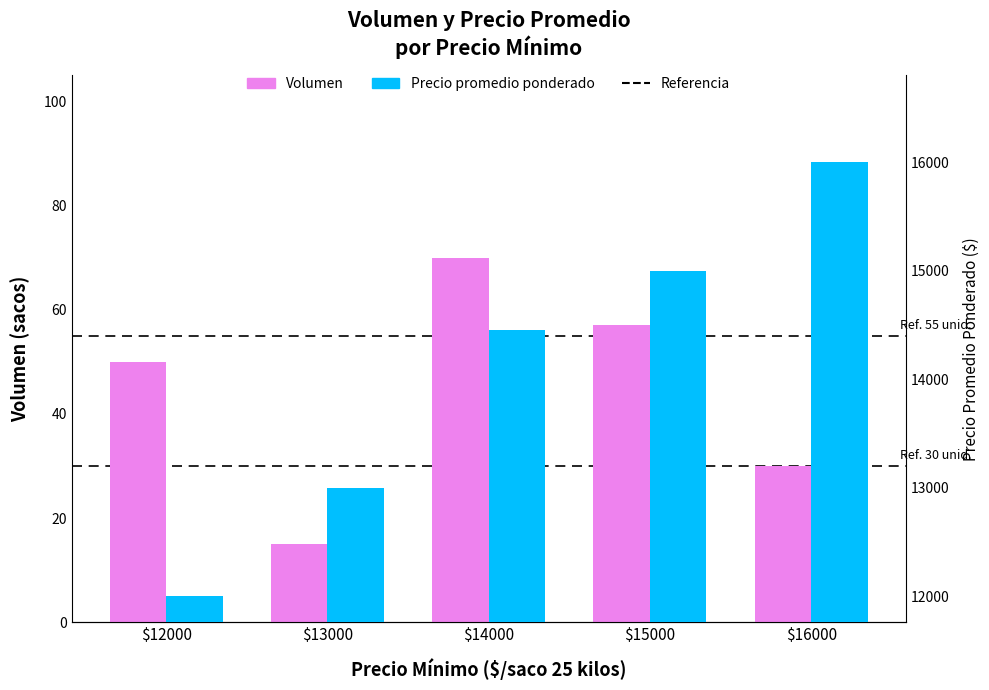

What is the total value across all series at $15000?

15057